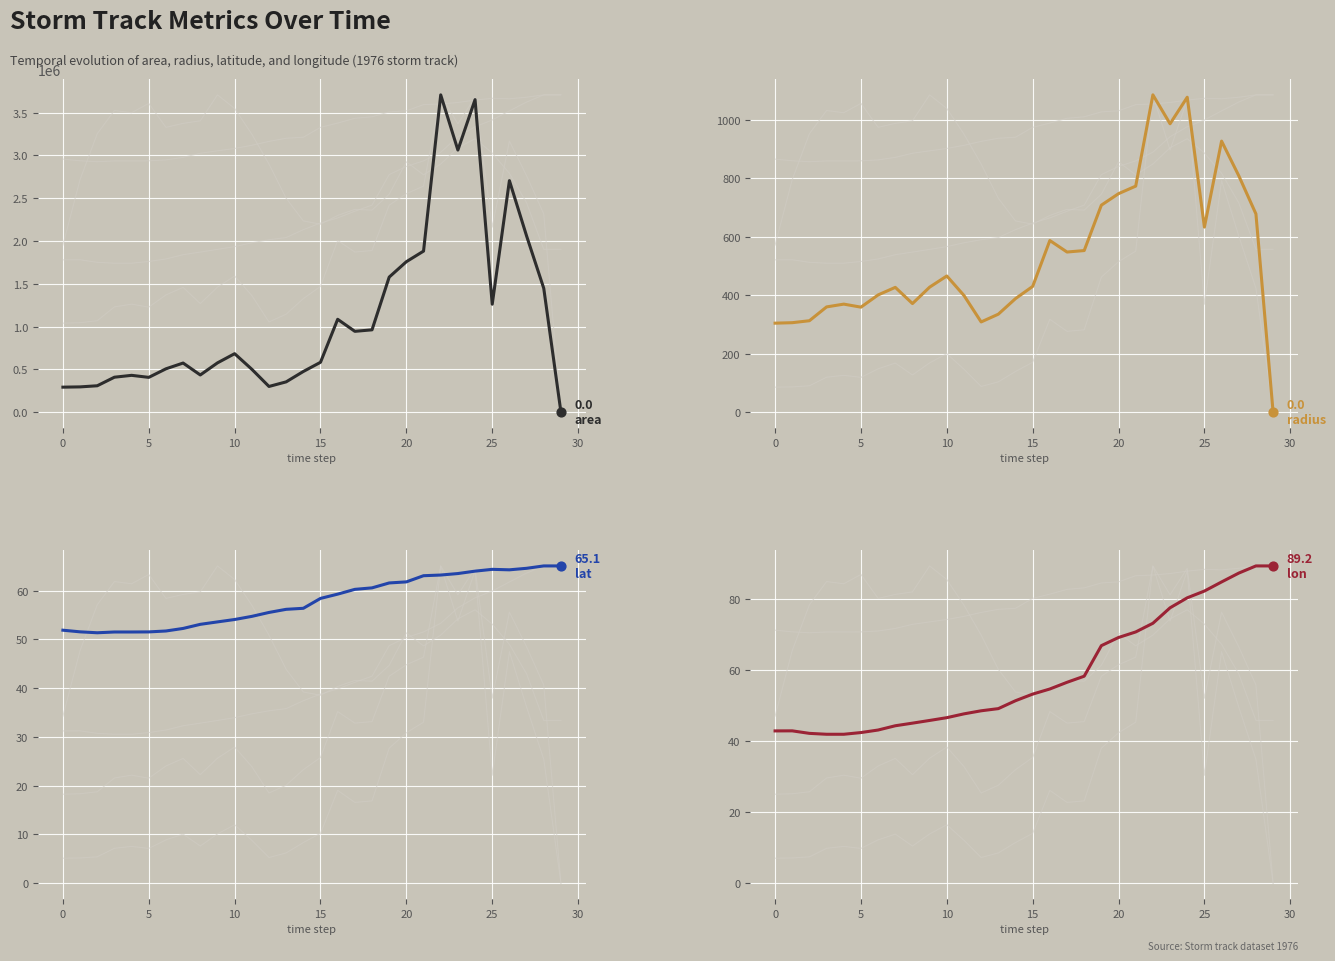

Which series contains the highest Y value?

area